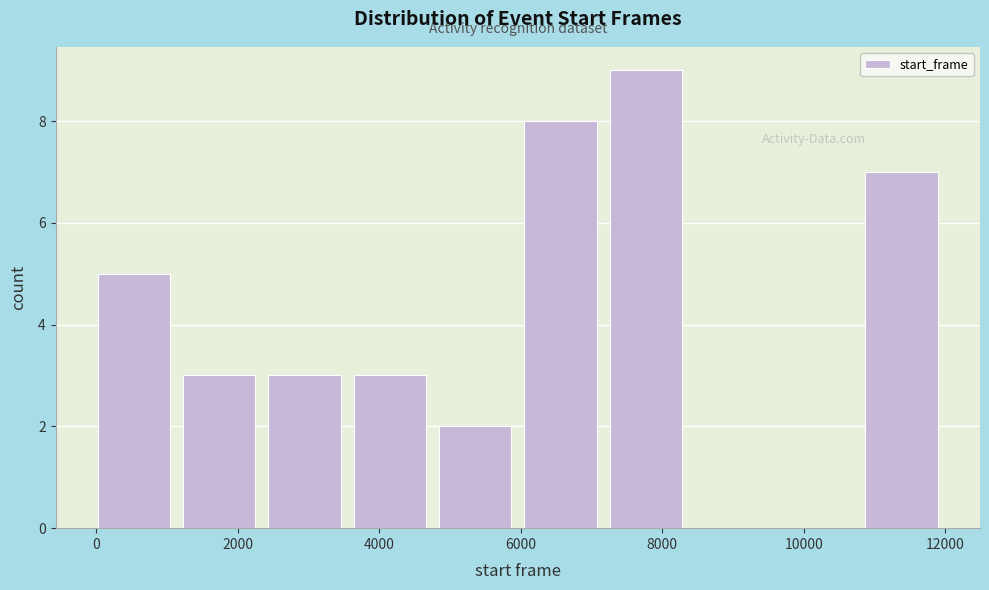

Which range on the x-axis has the tallest bar?

7200 to 8400